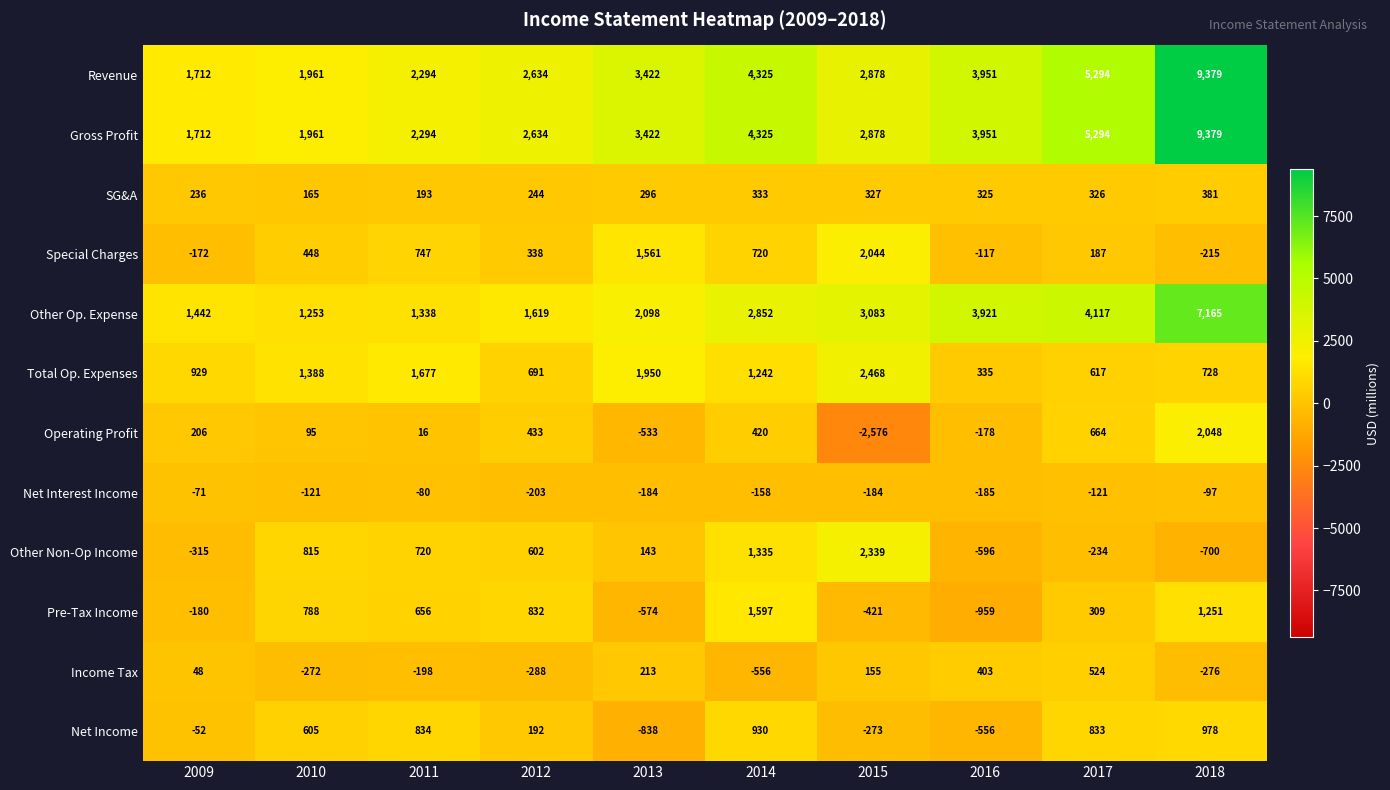

How many negative values does the Net Income series have?

4